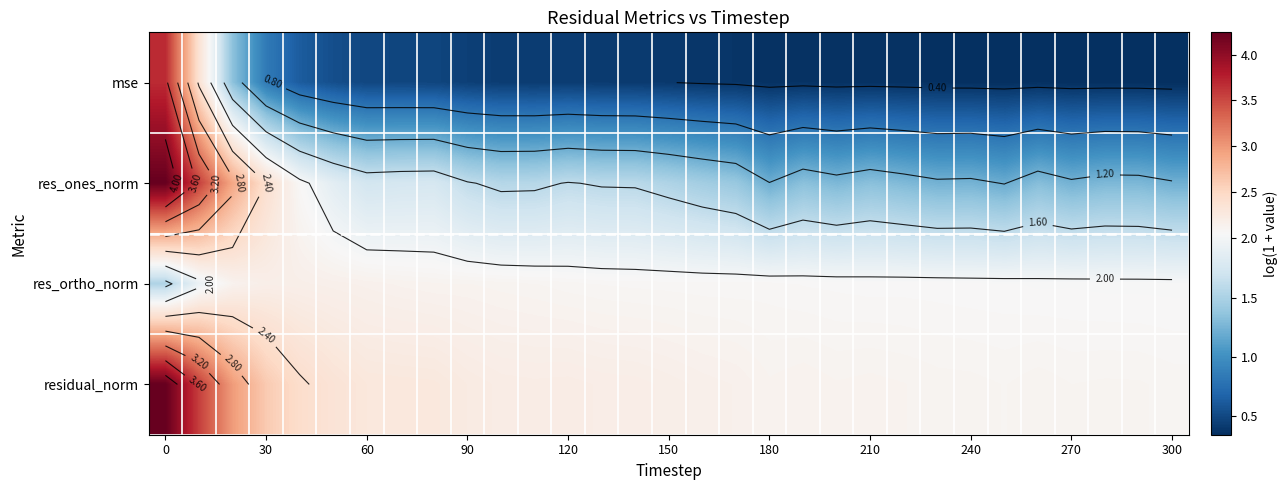

What is the maximum value for res_ortho_norm?

2.2